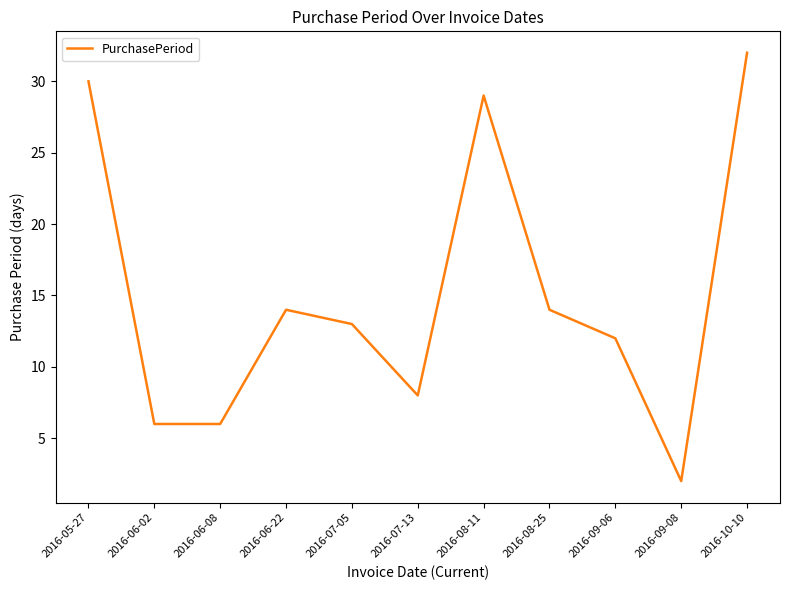

Approximately how many times larger is the value at 2016-07-13 compared to 2016-08-11?

0.3